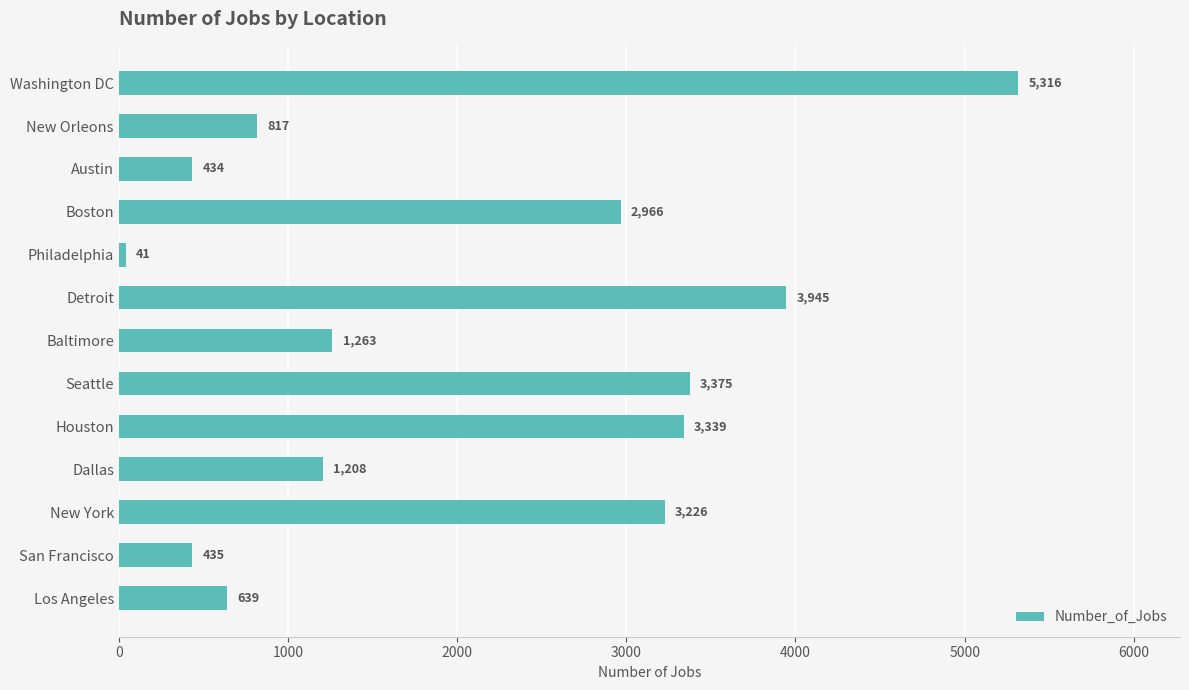

How many series are shown in this chart?

1